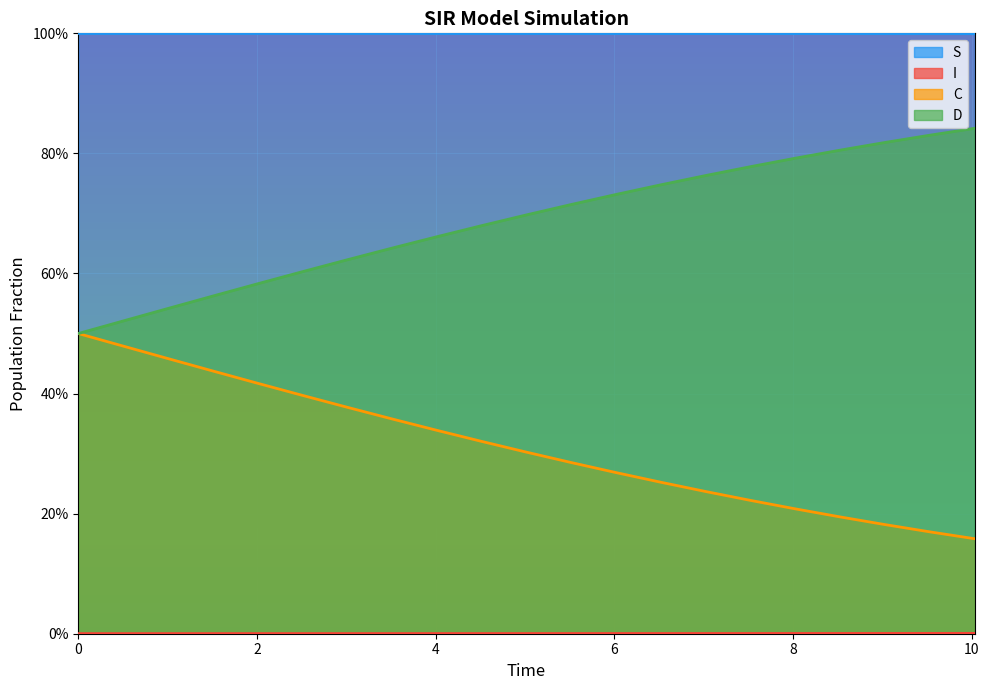

What is the approximate value of S at 10?

1.0